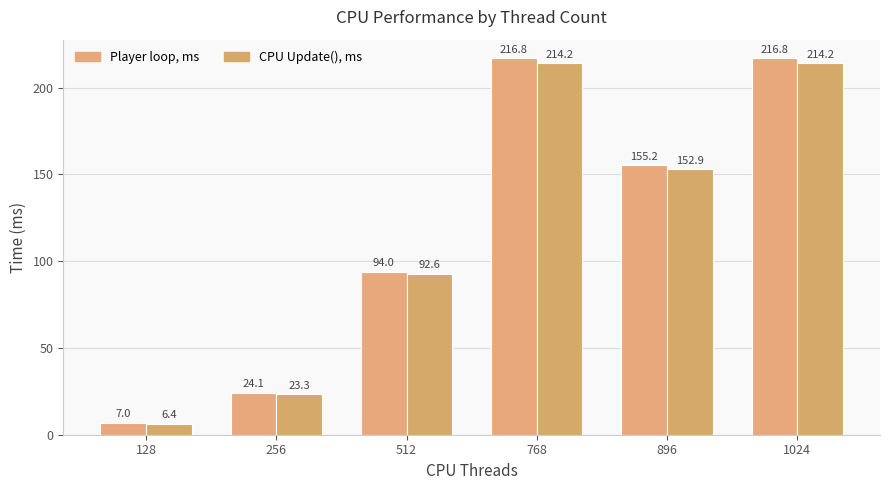

How many data points in Player loop, ms are less than 155?

3